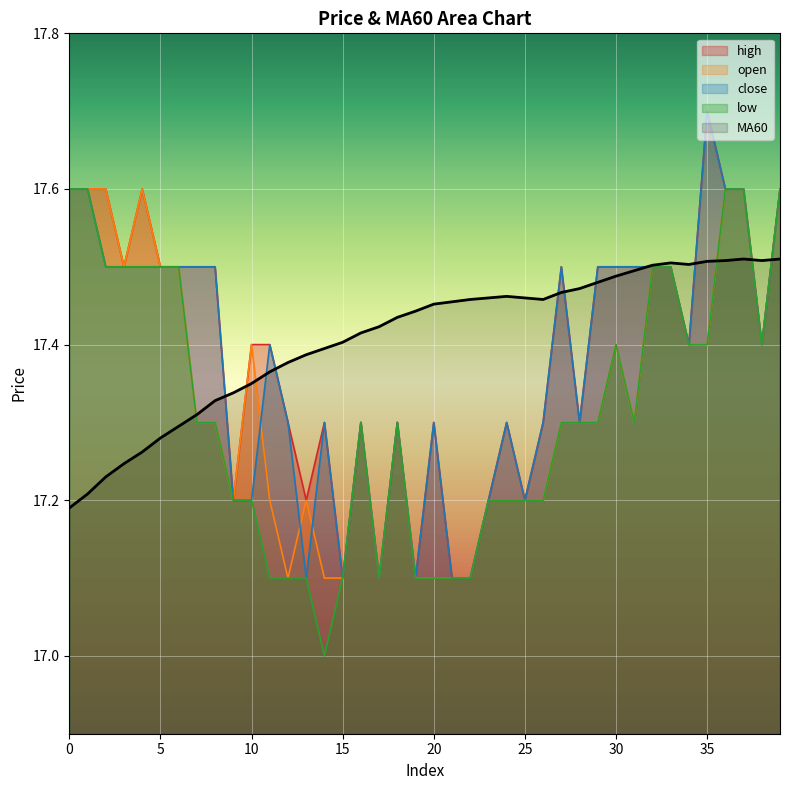

What is the average value of the close series?

17.4